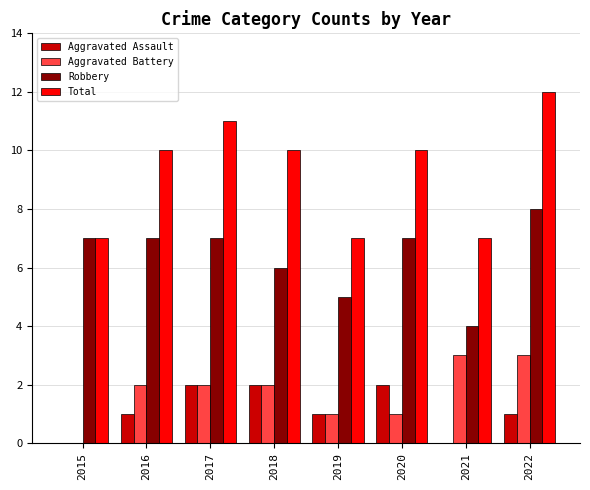

What is the greatest value displayed?

12